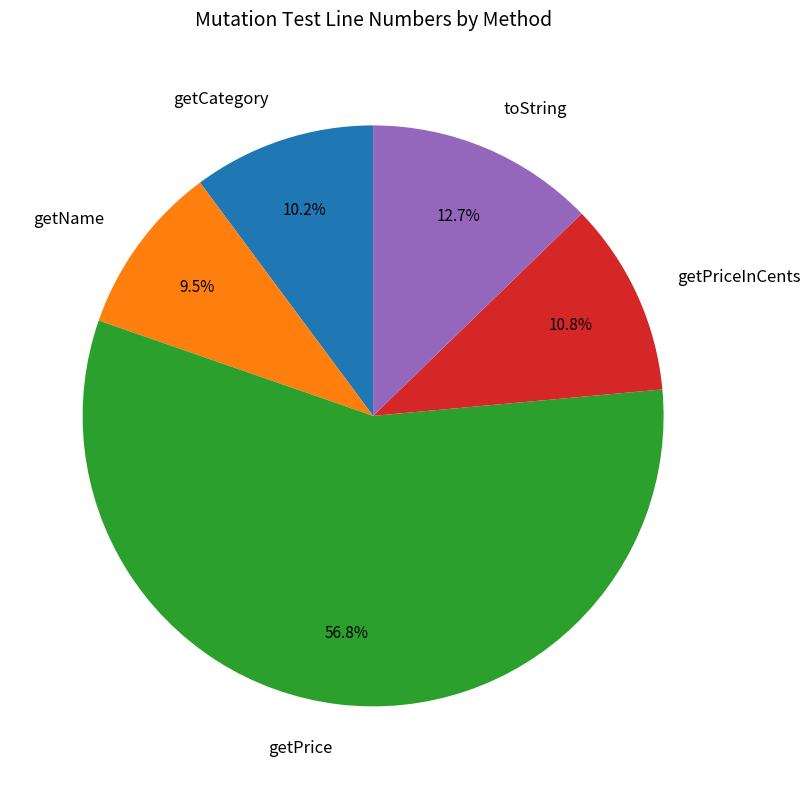

What percentage do toString and getPriceInCents together represent?

23.5%